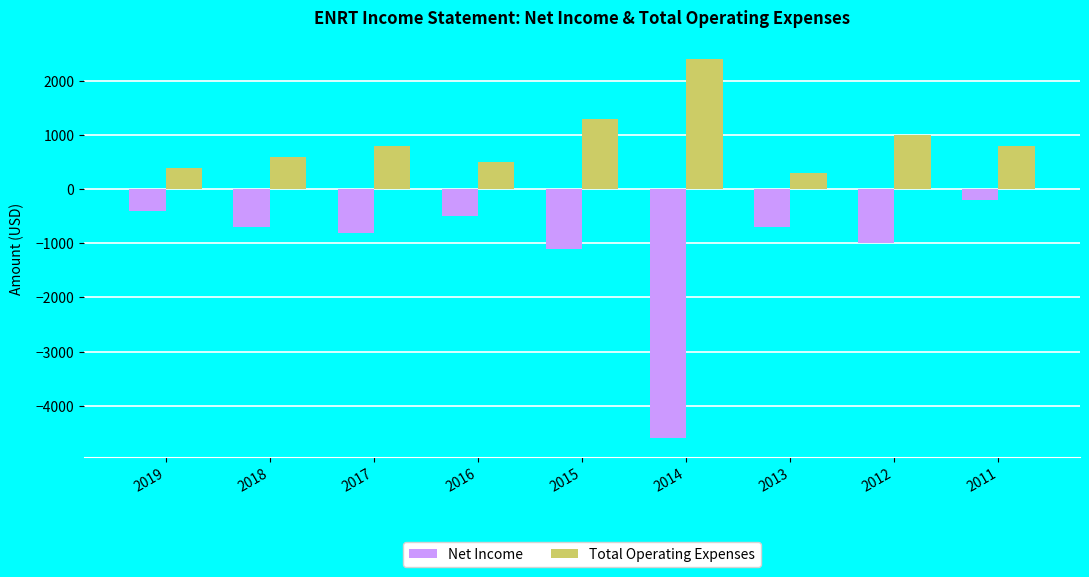

Is it true that Total Operating Expenses equals 800 at 2011?

True